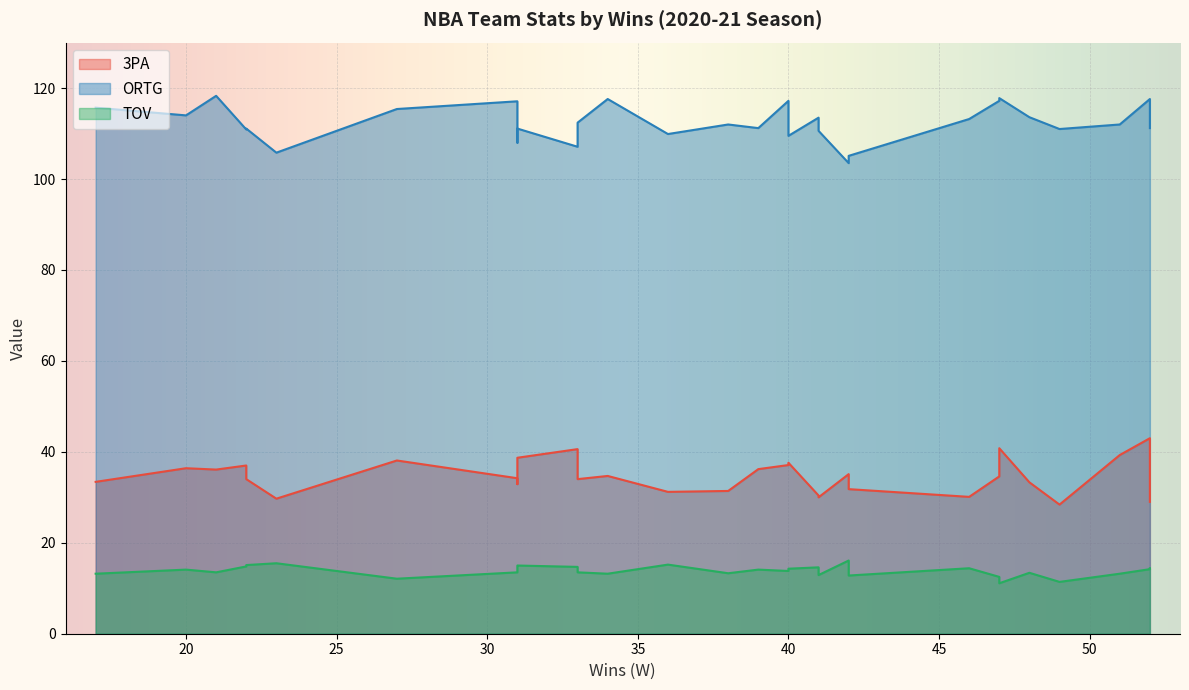

The value of TOV at 20 is 14.1. True or false?

True